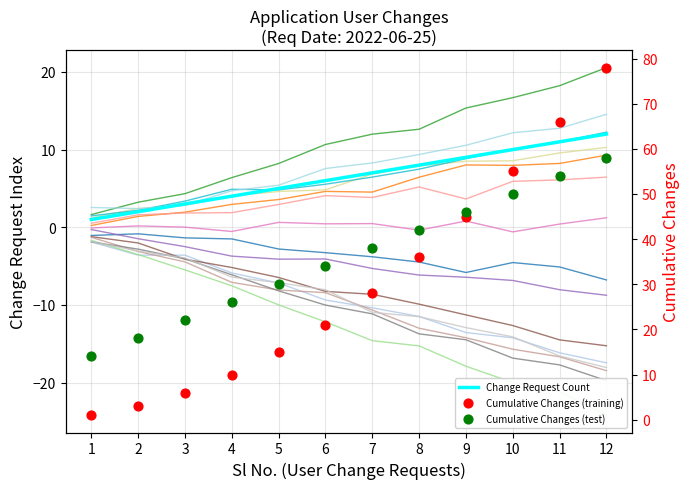

Is the value of Change Request Count at 9 greater than the value of Cumulative Changes at 11?

No